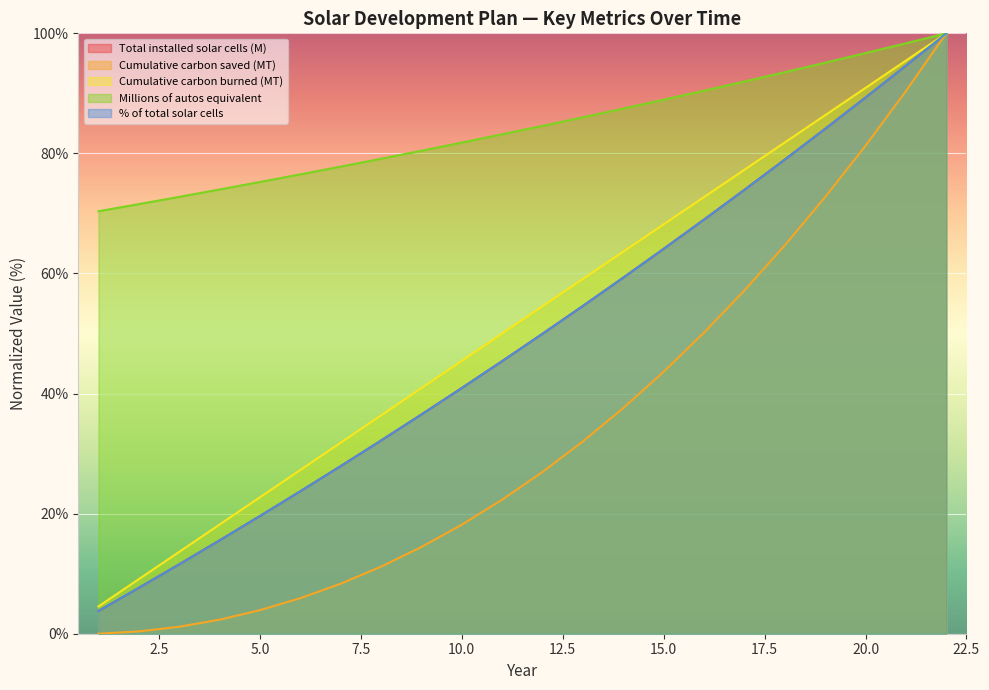

How many data points in Total installed solar cells (M) are less than 49?

11